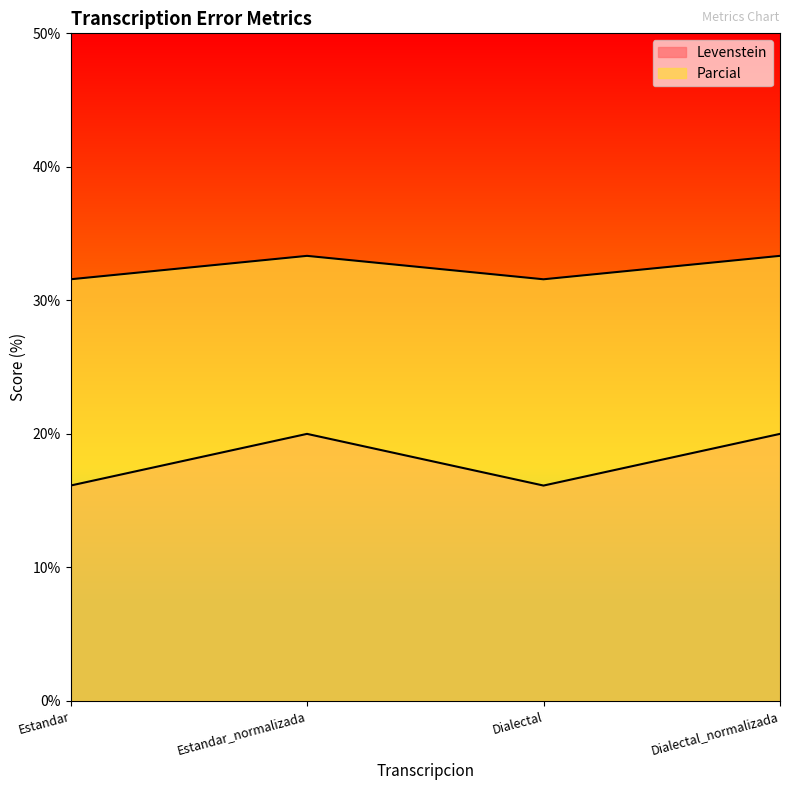

Which has a higher value, Estandar or Dialectal?

Estandar